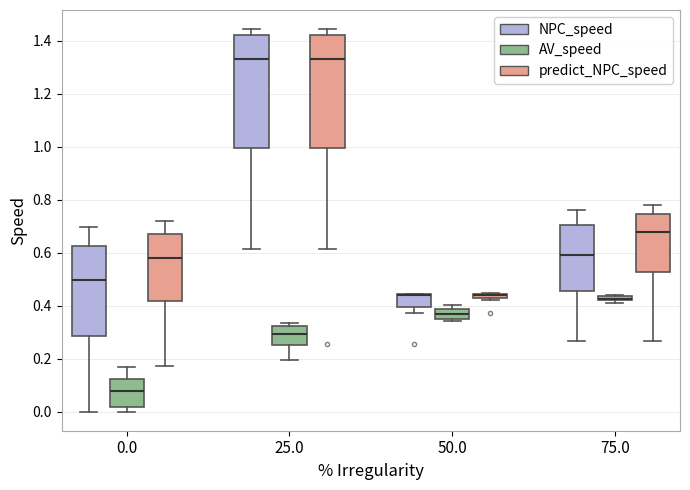

Where does the lower whisker of the box for 75.0 (NPC_speed) end on the y-axis? The values are not printed on the chart, so give them approximately, as read against the axis.

0.26